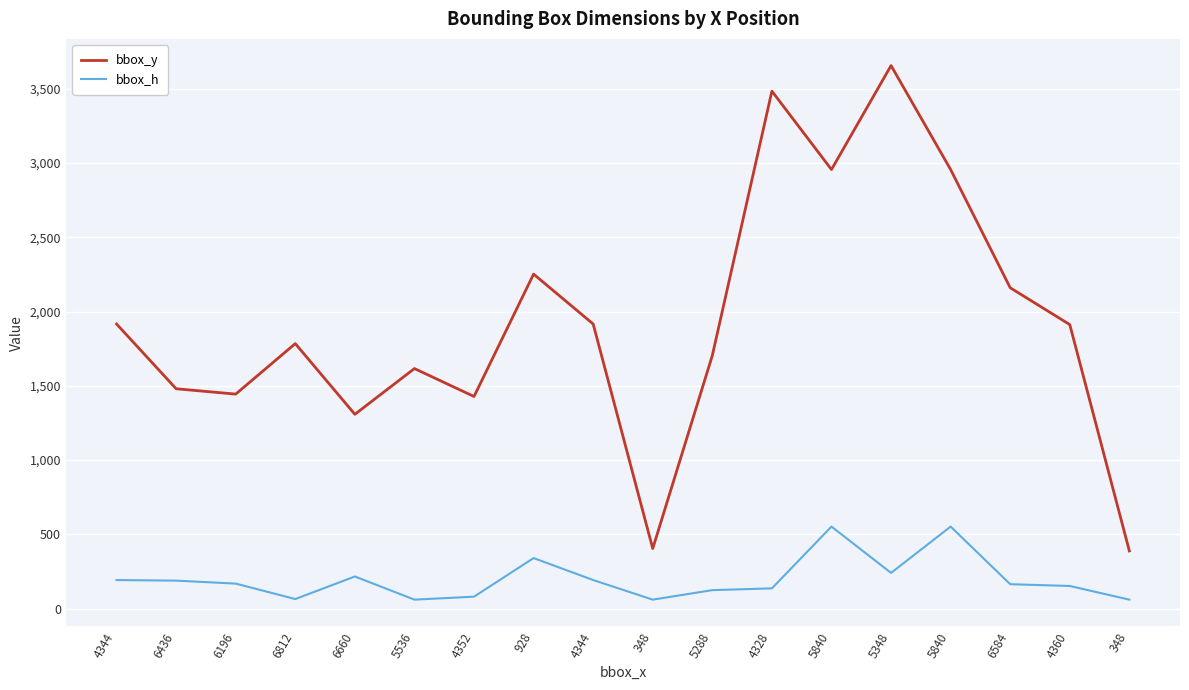

What is the difference between the bbox_y values at 4360 and 6660?

604